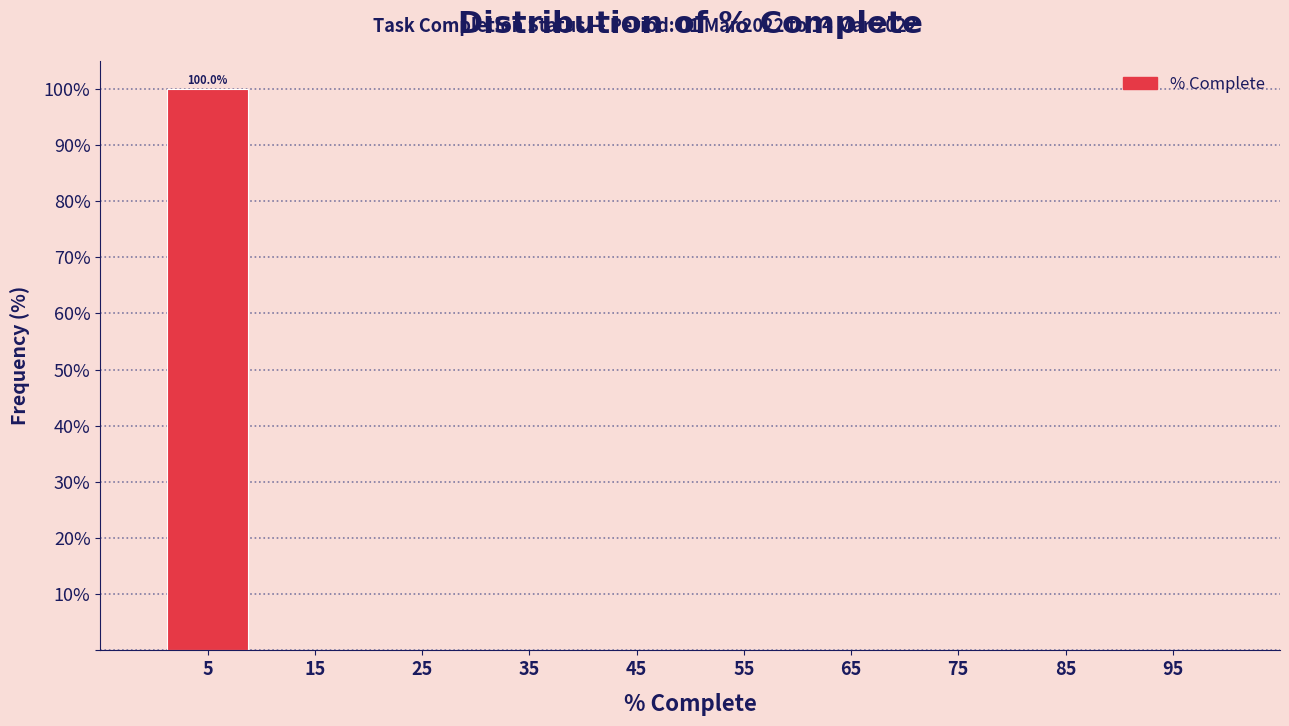

Over which range of the x-axis is the bar tallest?

0 to 10